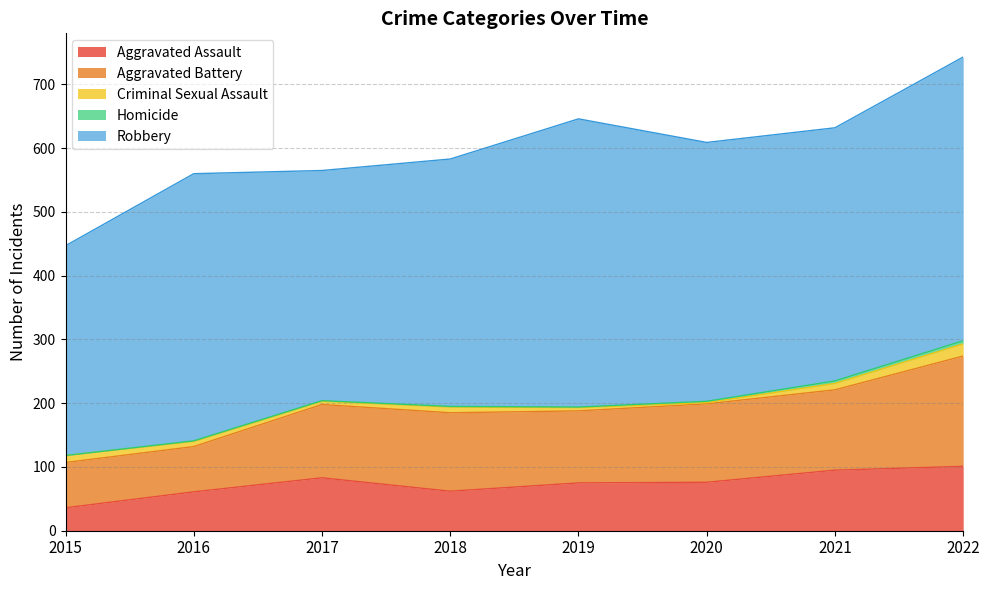

What are all the series names shown in the legend?

Aggravated Assault, Aggravated Battery, Criminal Sexual Assault, Homicide, Robbery